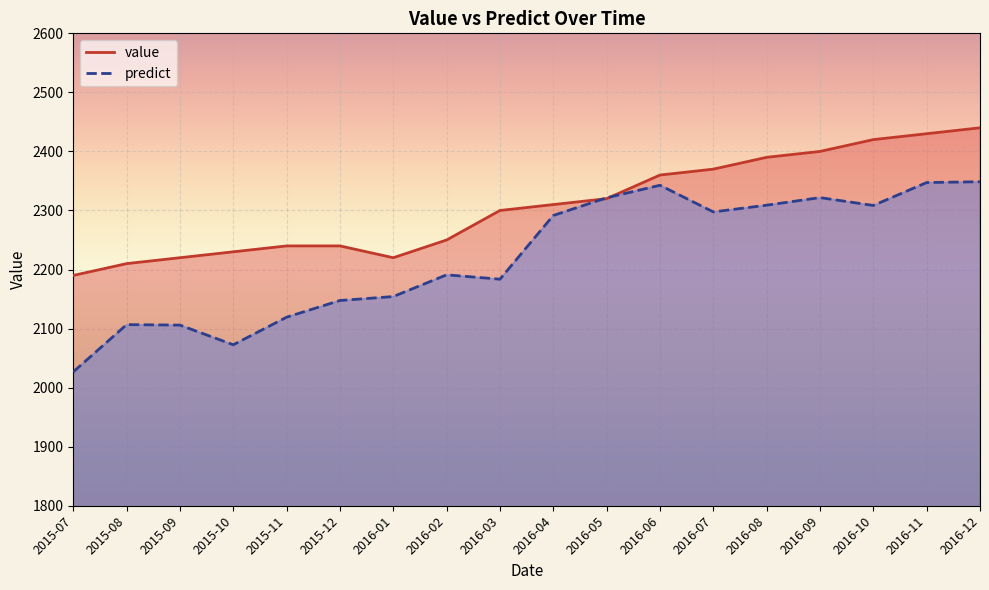

Is it true that predict equals 2308.5 at 2016-10?

True